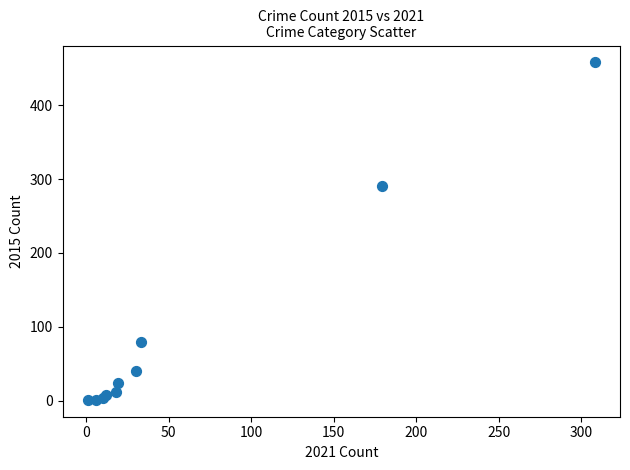

What Y value in the scatter plot is closest to 229?

290